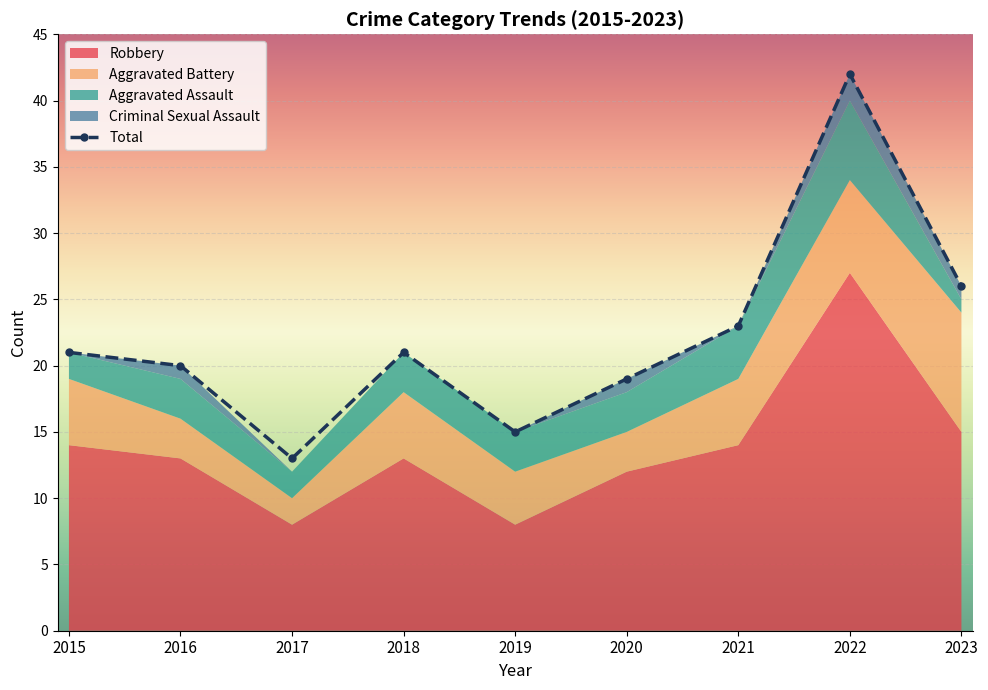

True or false: Robbery and Aggravated Assault cross at least once.

False